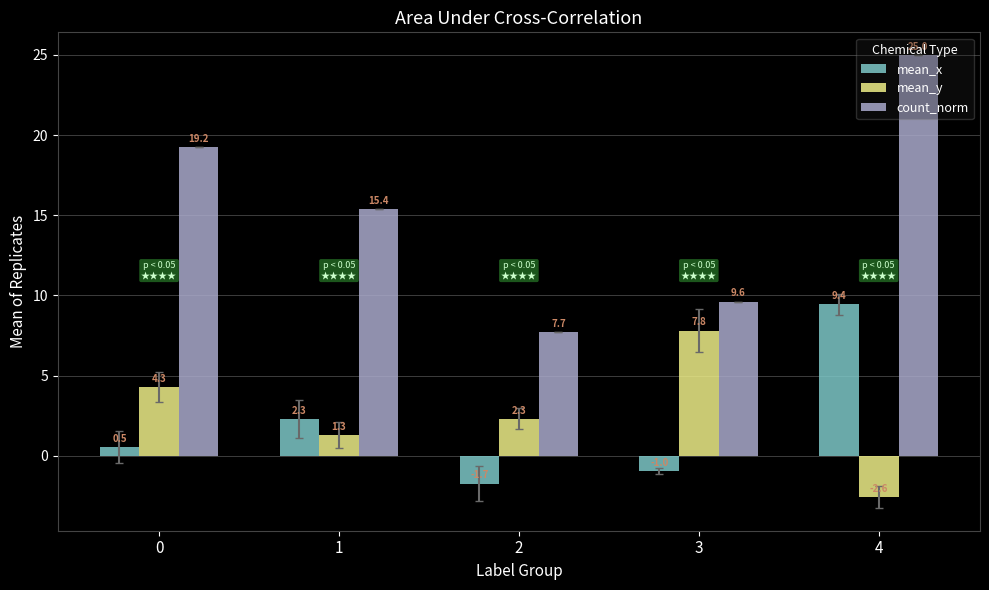

What is the total value across all series at 1?

19.0